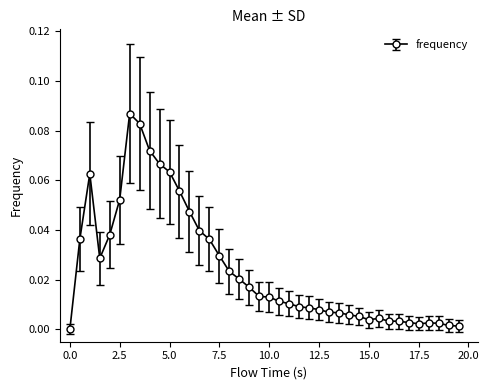

How many series are shown in this chart?

1